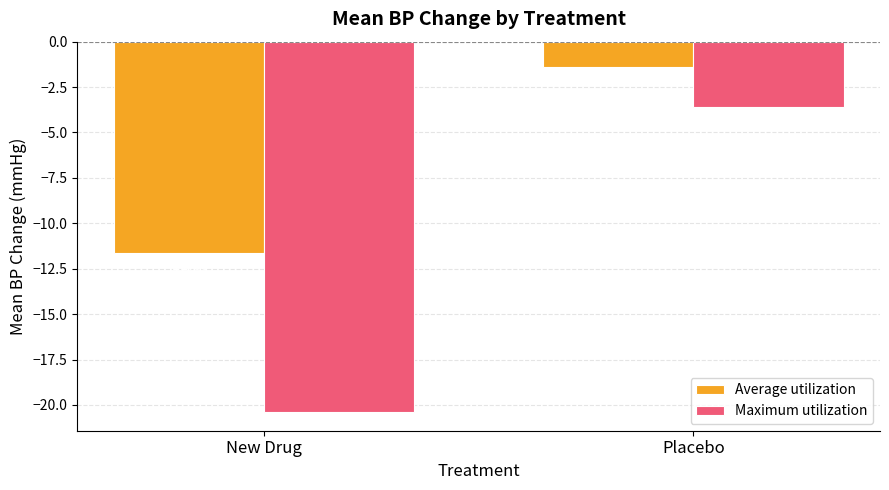

Count the number of data series in this chart.

2